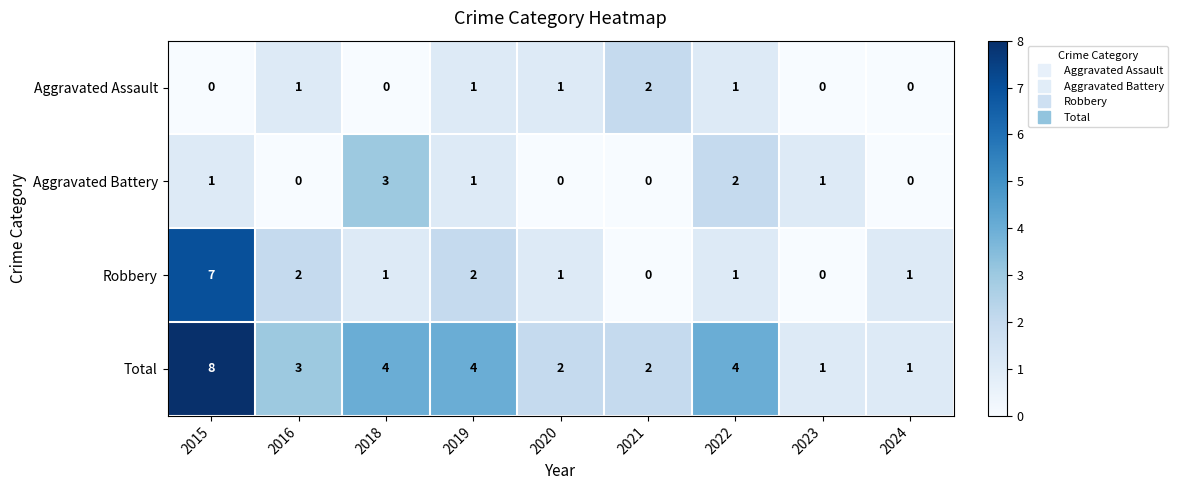

What is the greatest value displayed?

8